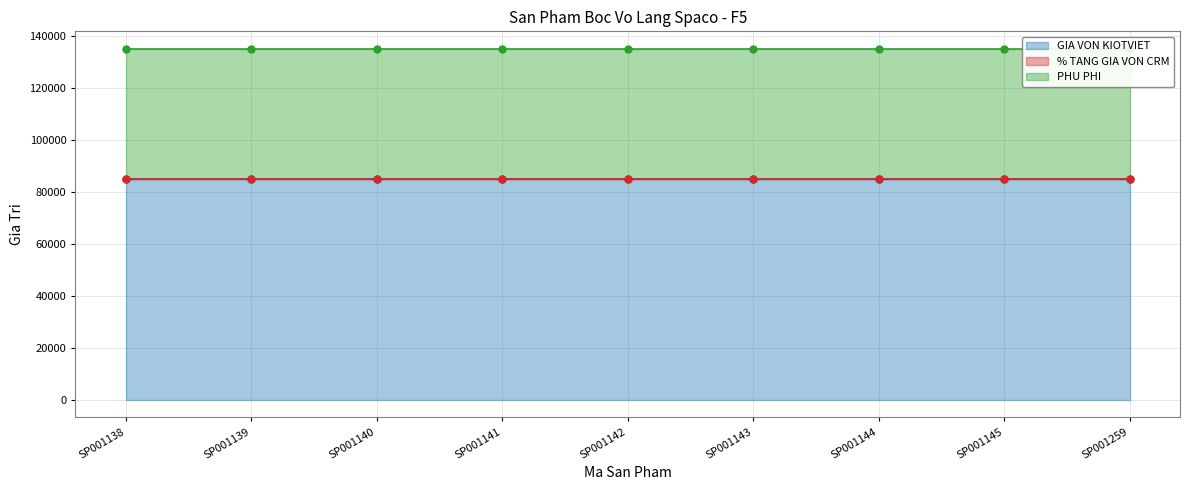

What is the sum of the GIA VON KIOTVIET values at SP001140 and SP001138?

170000